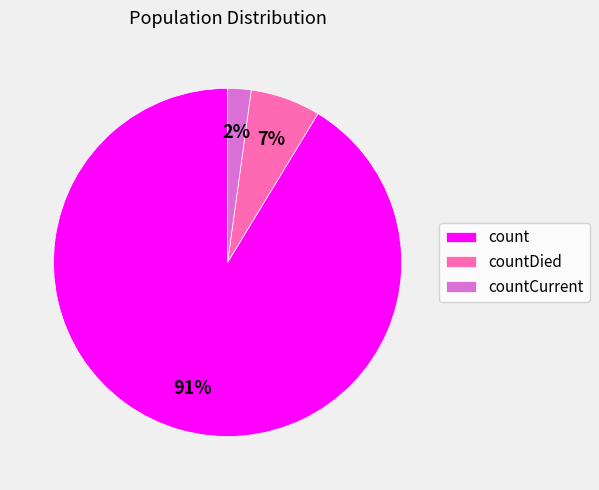

Approximately how many times larger is the value at countCurrent compared to countDied?

0.3